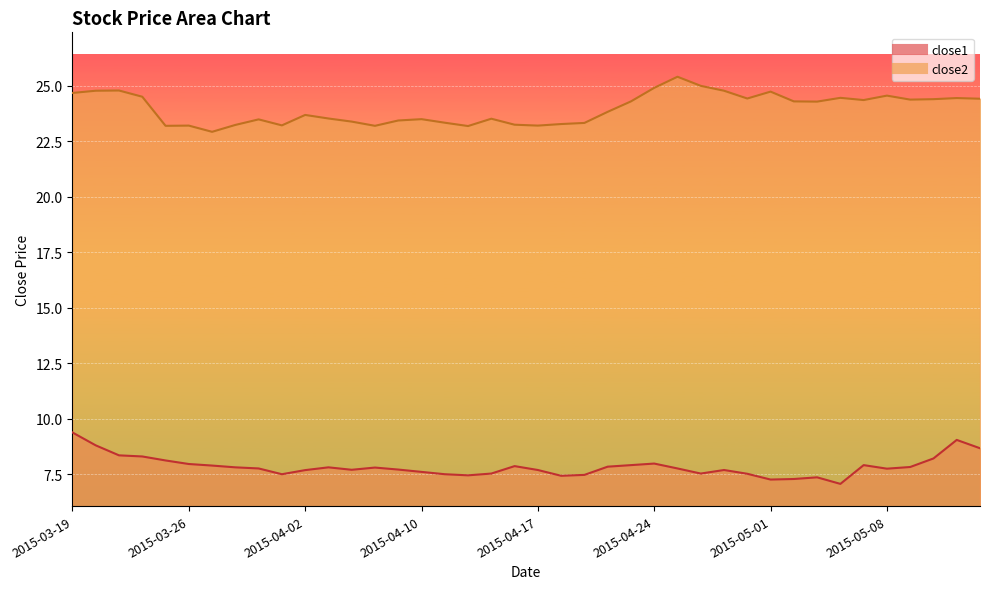

Which series has the largest range (max minus min)?

close2